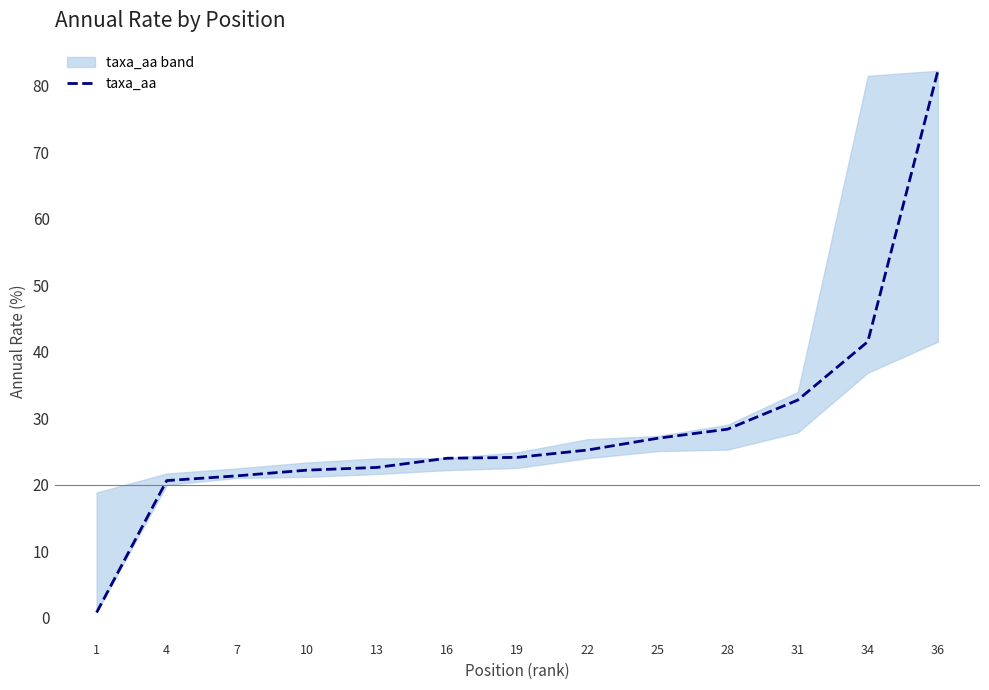

The chart shows a value of 109.4 at 36. True or false?

False